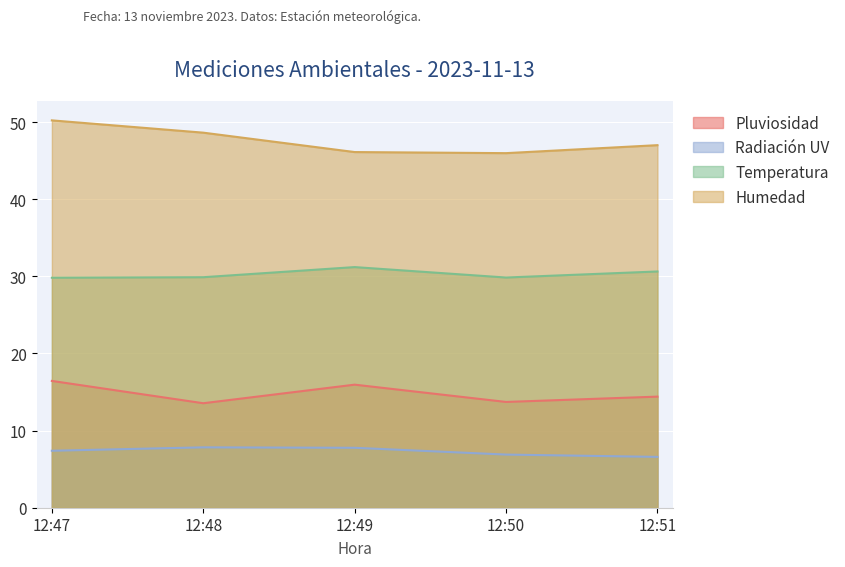

Rank the categories by Radiación UV value from lowest to highest.

12:51, 12:50, 12:47, 12:49, 12:48